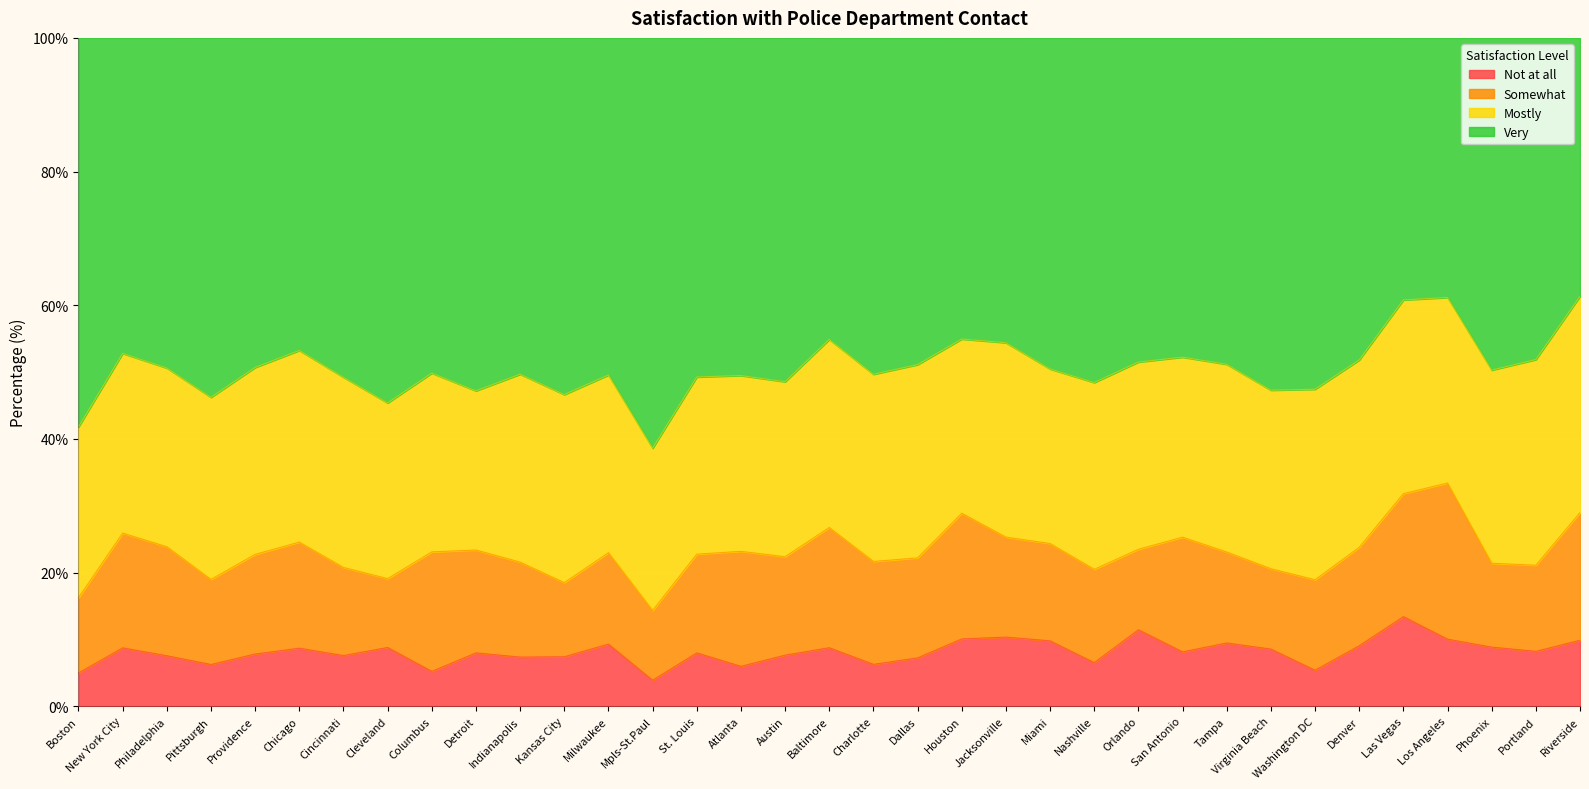

True or false: Not at all has a value of 11.4 at Orlando.

True